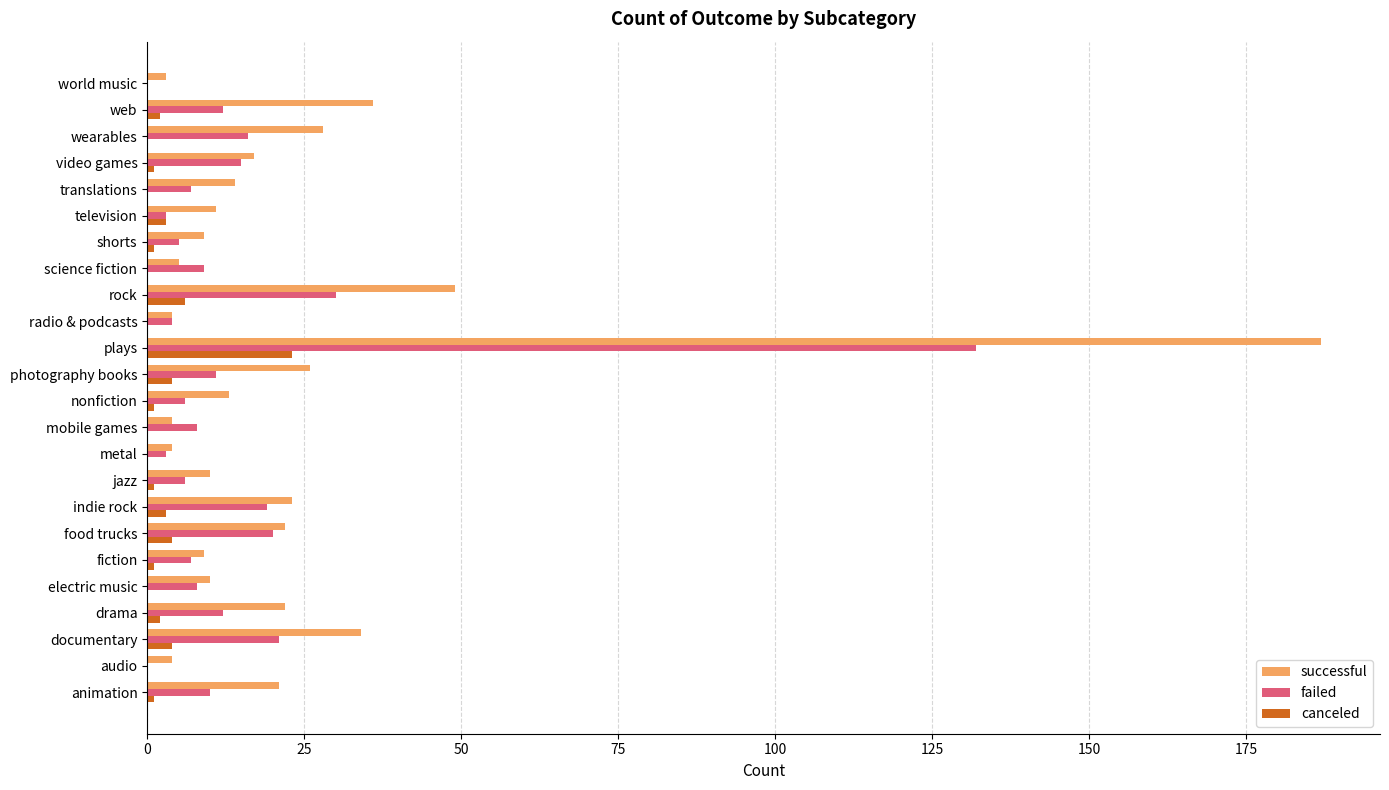

True or false: failed has a value of 8 at documentary.

False